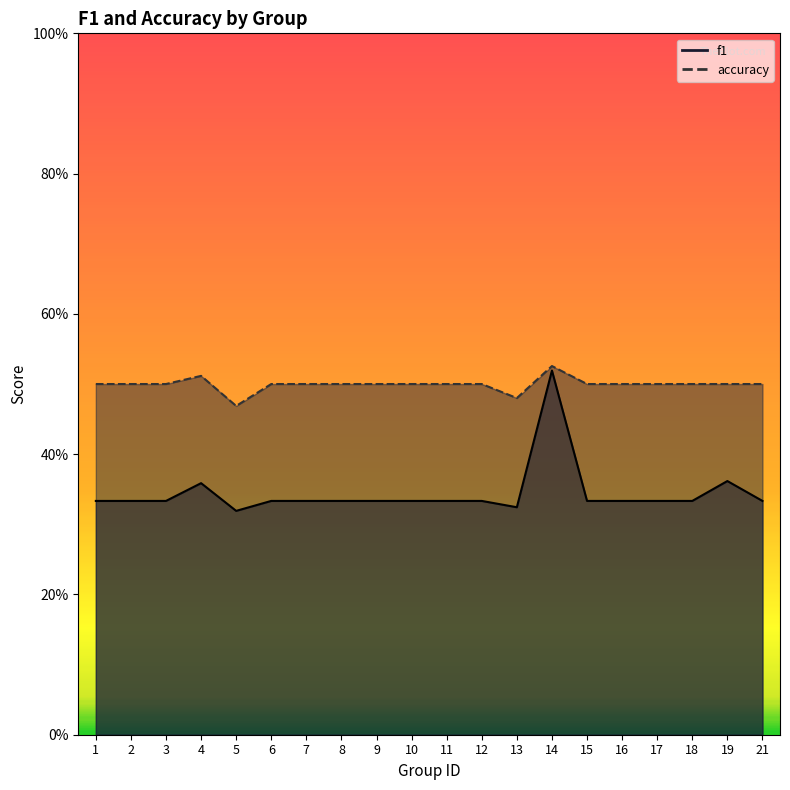

What is the total value across all series at 16?

0.8